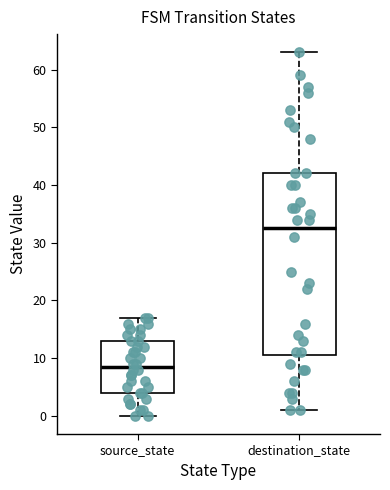

Which box has the highest median line?

destination_state